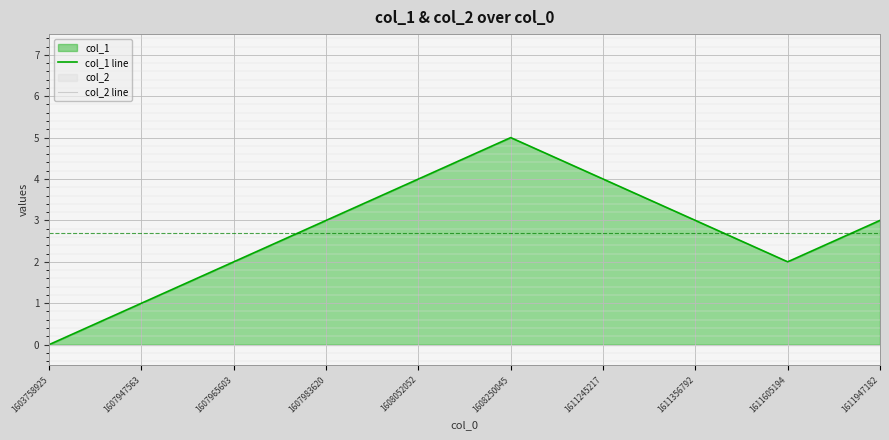

What is the difference between the highest and lowest values at 1608250045?

5